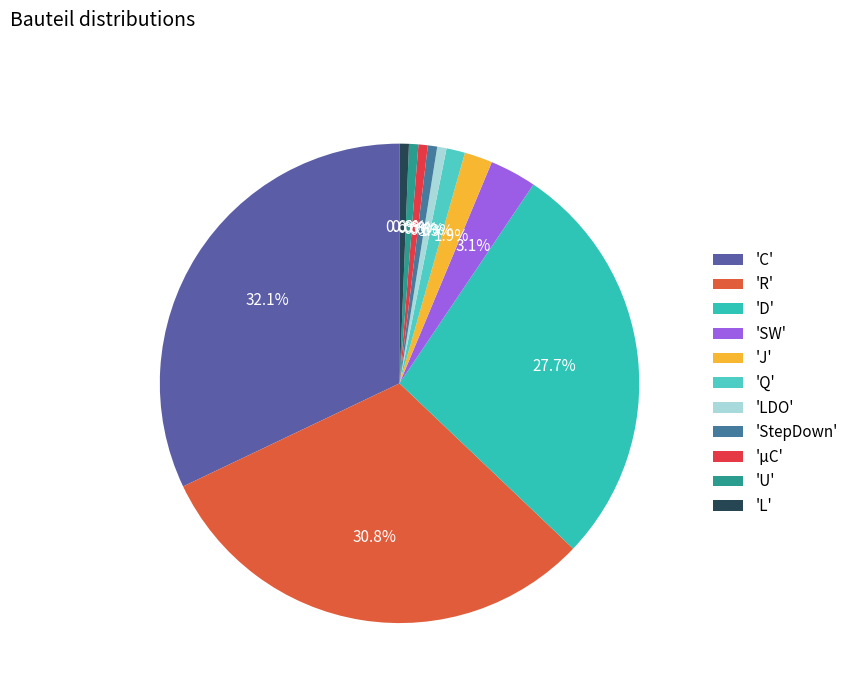

How many segments does this pie chart have?

11